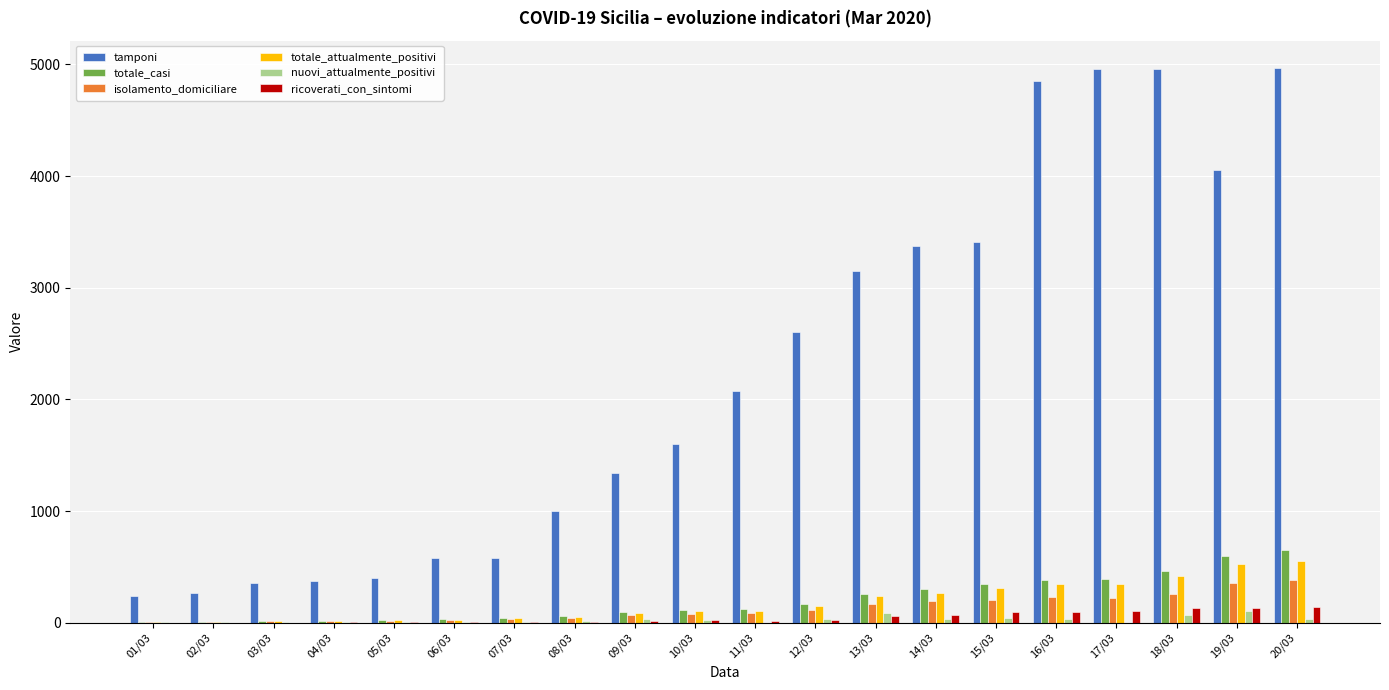

Which series has the largest range (max minus min)?

tamponi